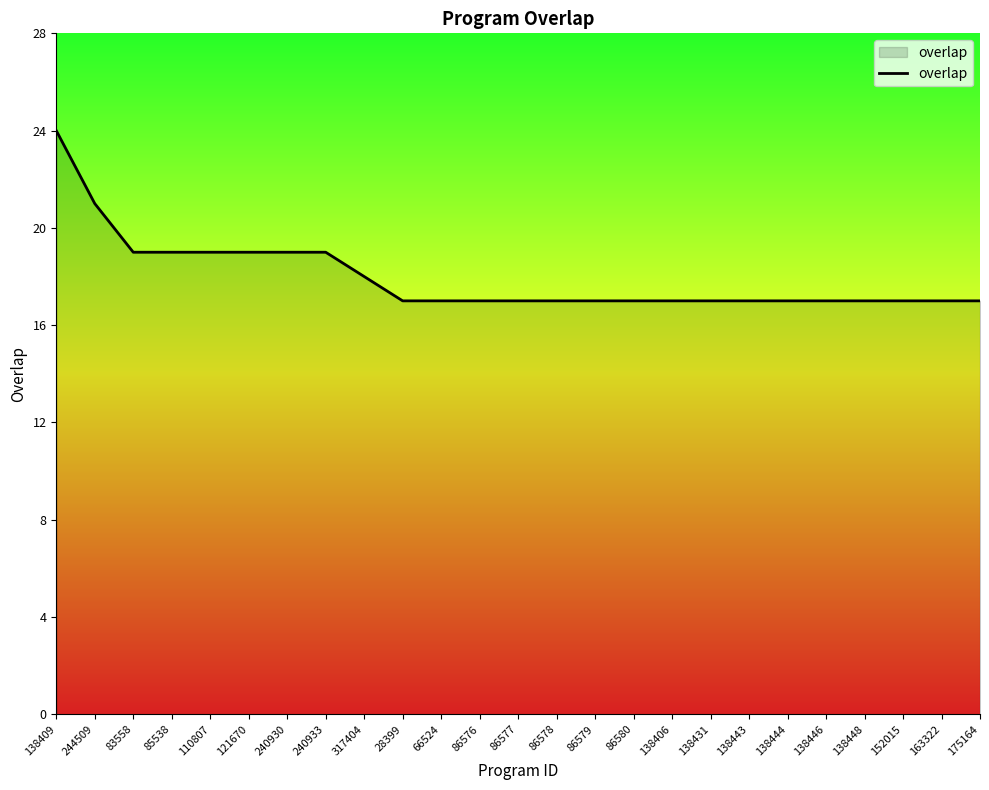

What is the difference between the second highest and minimum values?

4